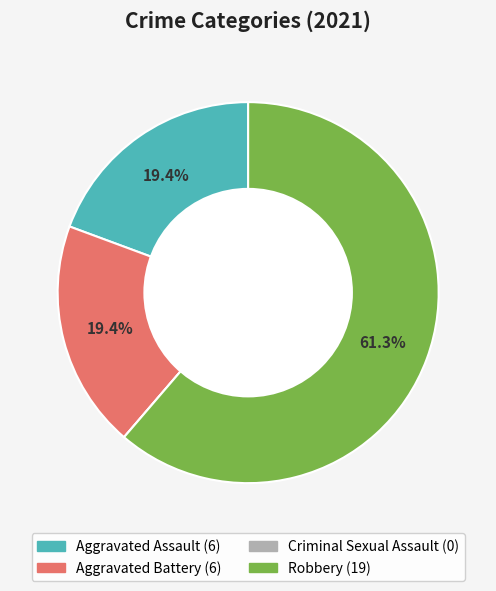

What percentage is the Aggravated Assault slice, to the nearest percent?

19%